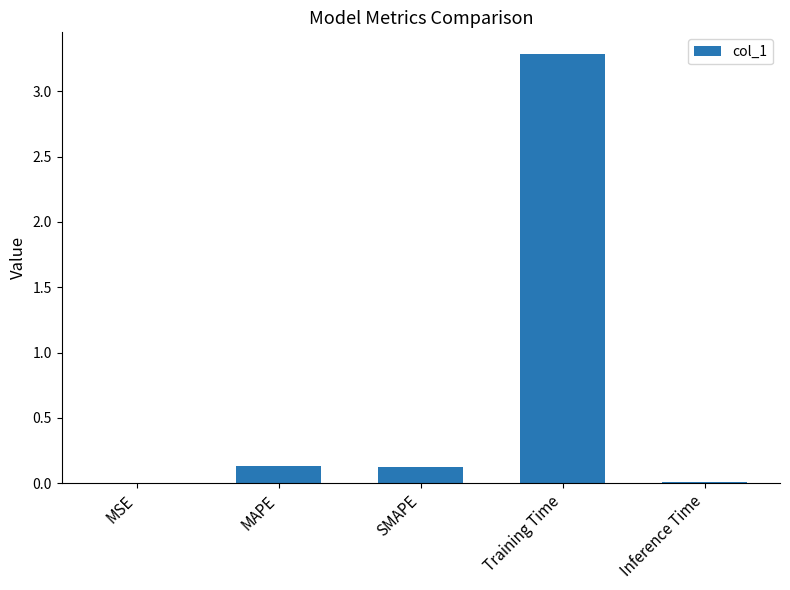

Is it true that the value at Training Time is 3.3?

True